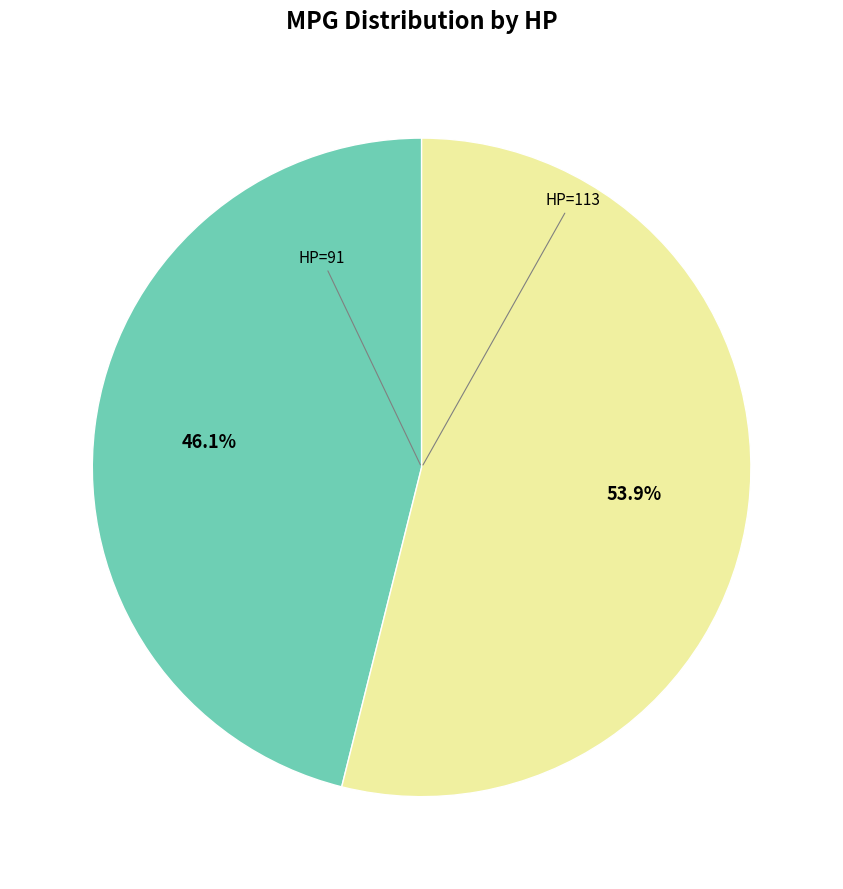

Does any single category account for the majority?

Yes